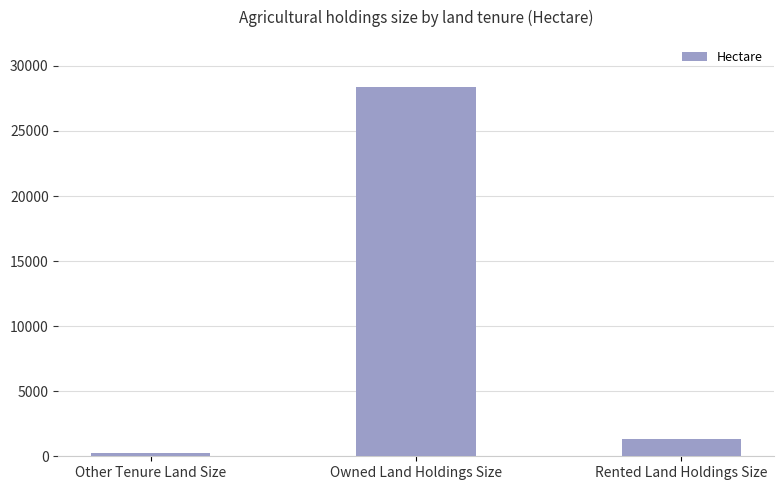

What is the smallest value displayed?

269.7